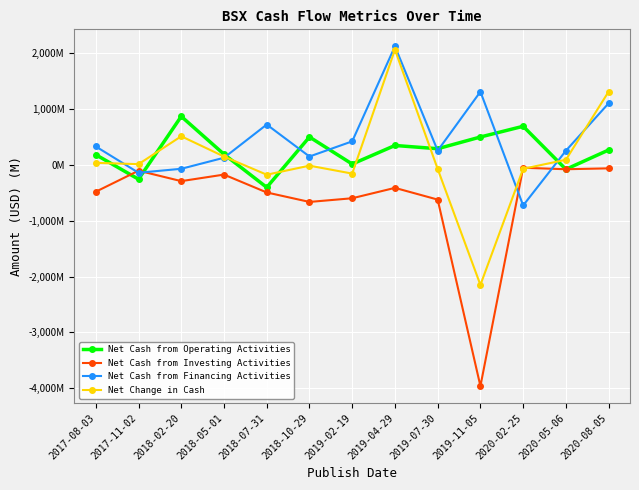

What are all the series names shown in the legend?

Net Cash from Operating Activities, Net Cash from Investing Activities, Net Cash from Financing Activities, Net Change in Cash